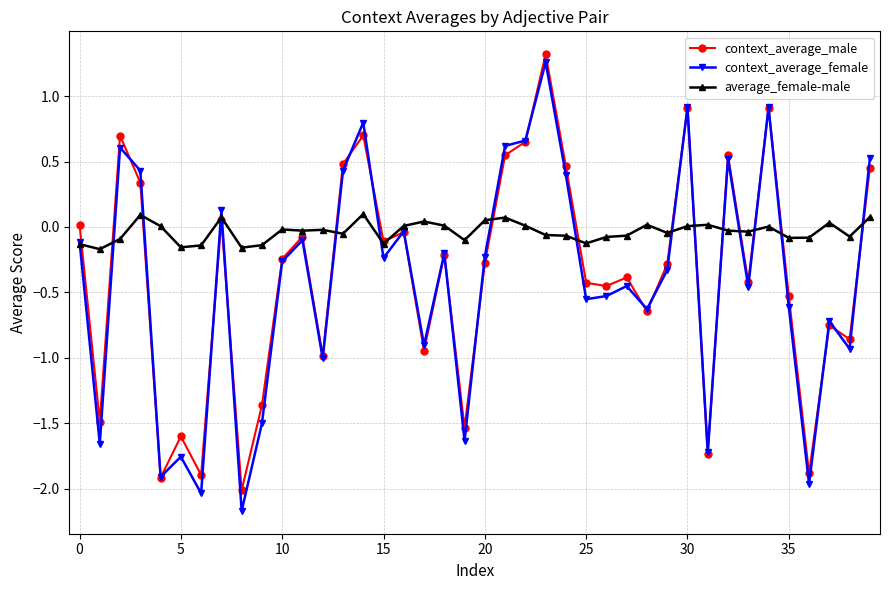

What are all the series names shown in the legend?

context_average_male, context_average_female, average_female-male